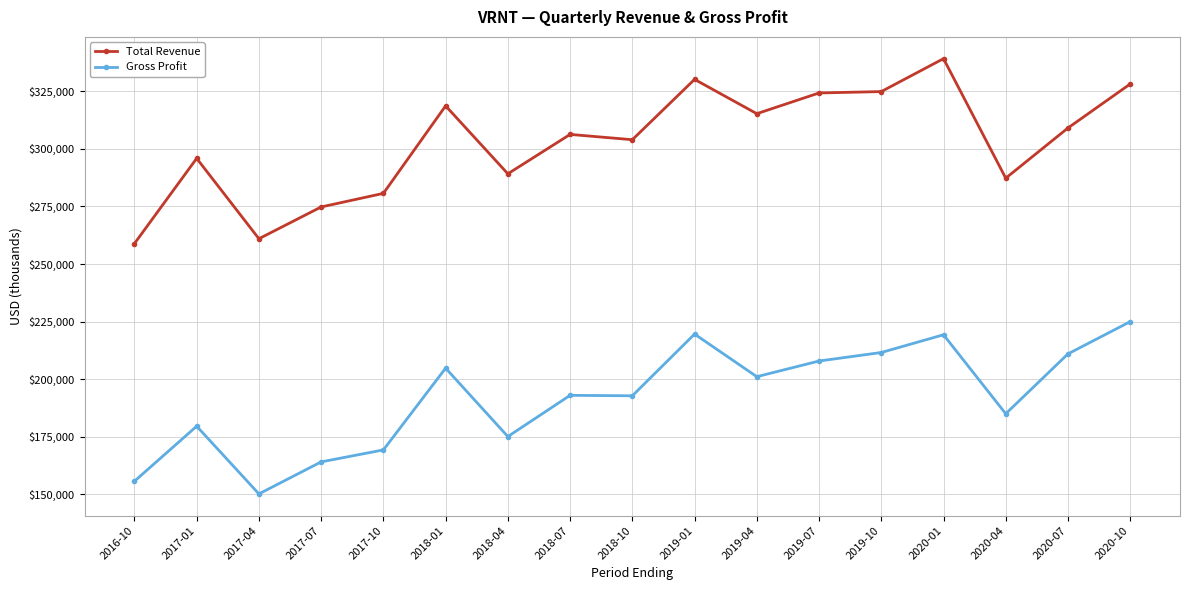

True or false: Gross Profit and Total Revenue cross at least once.

False